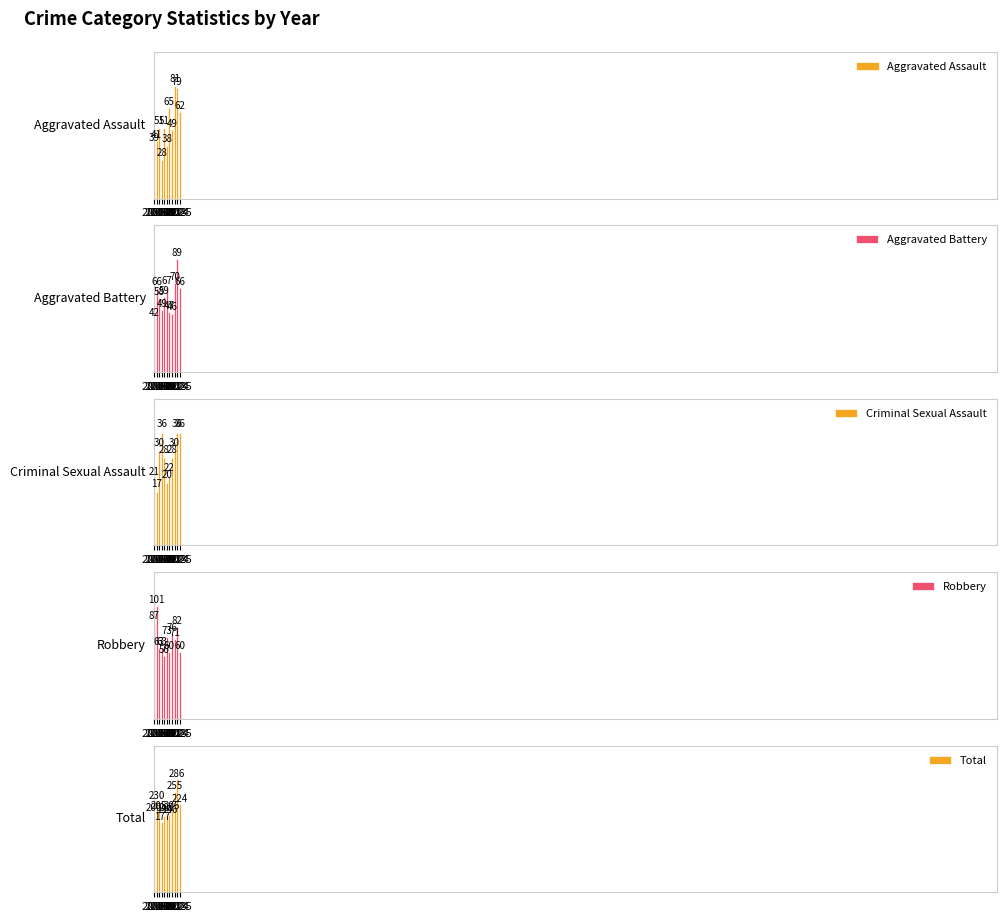

What is the spread (max minus min) of values at 2024?

250